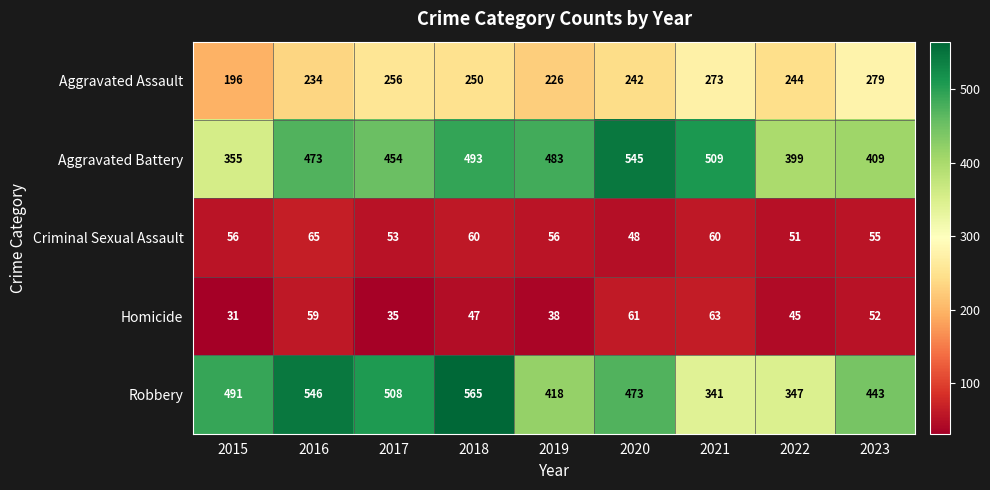

The value of Criminal Sexual Assault at 2015 is 29. True or false?

False